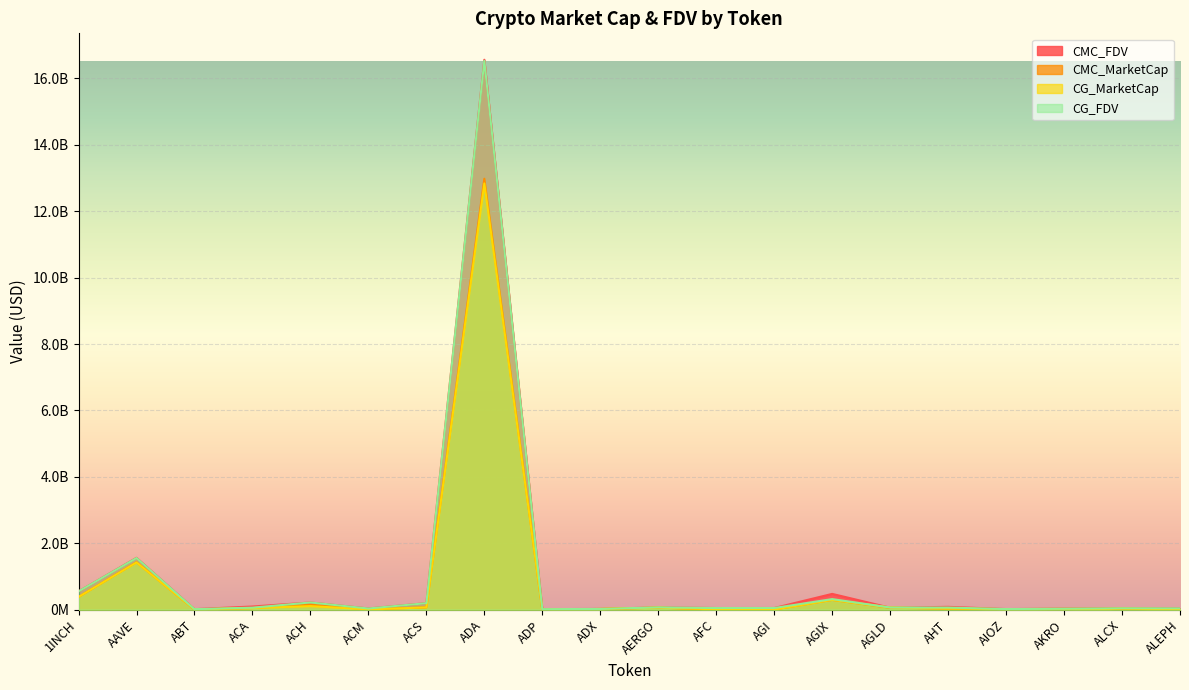

Rank the series by their maximum value, from highest to lowest.

CMC_FDV, CG_FDV, CMC_MarketCap, CG_MarketCap